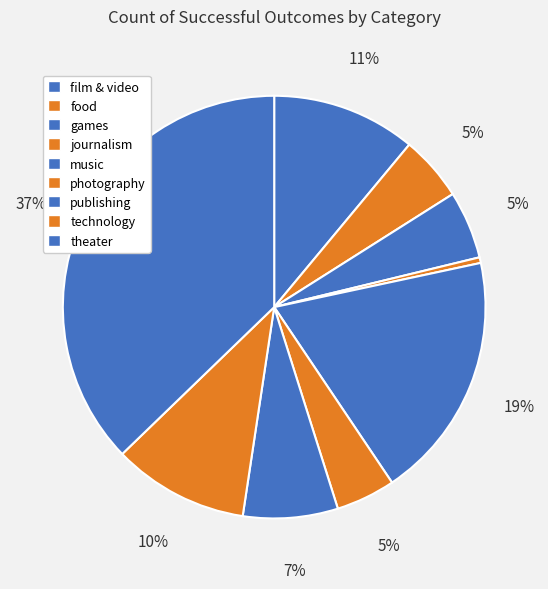

To the nearest percent, what portion does photography represent?

5%